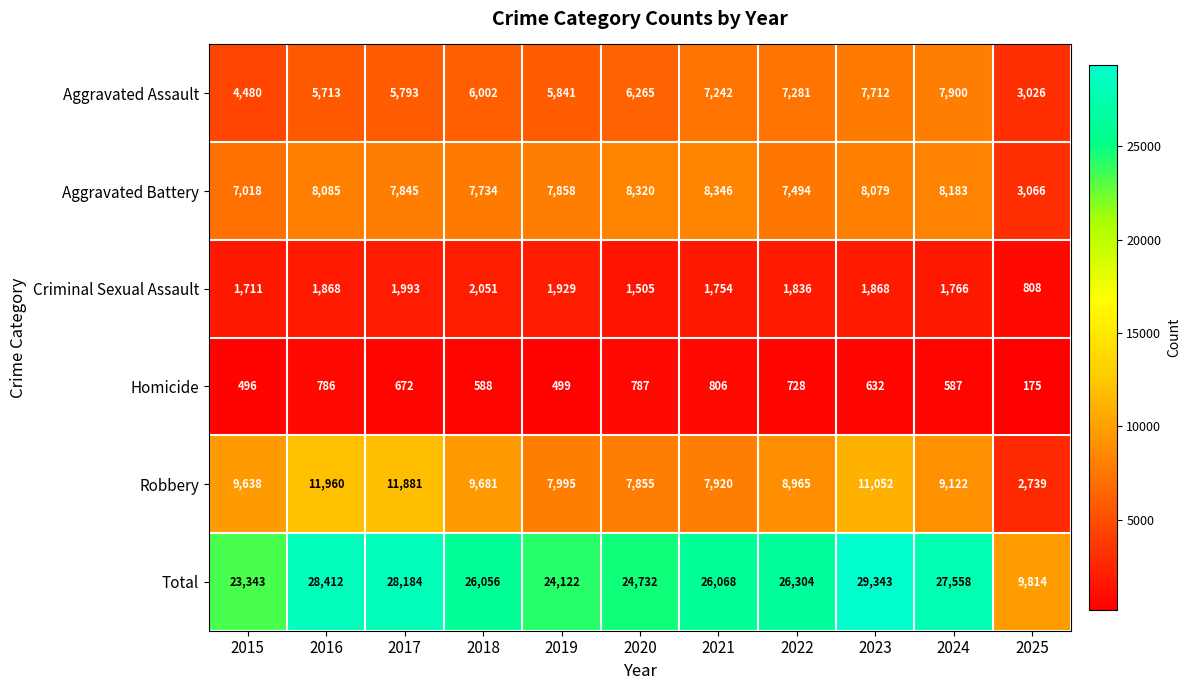

Which series has the largest total across all categories?

Total